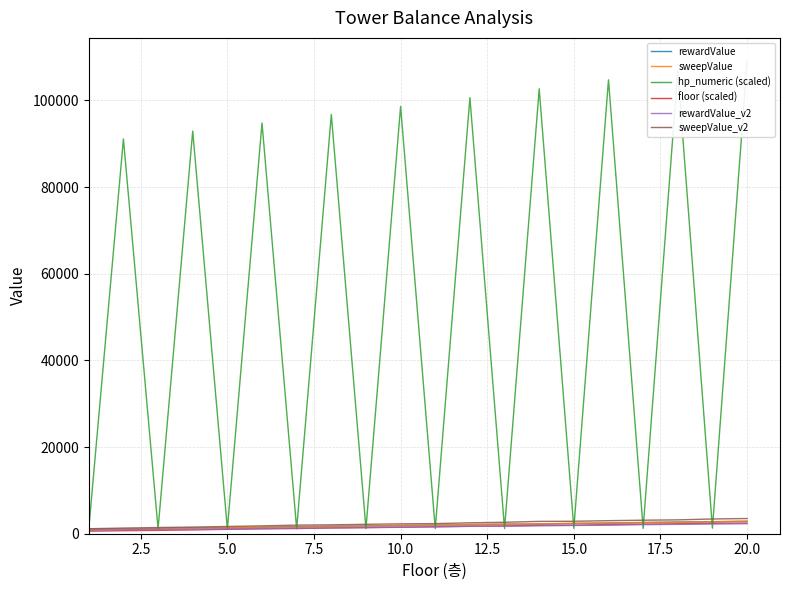

What is the maximum value for floor (scaled)?

2460.2